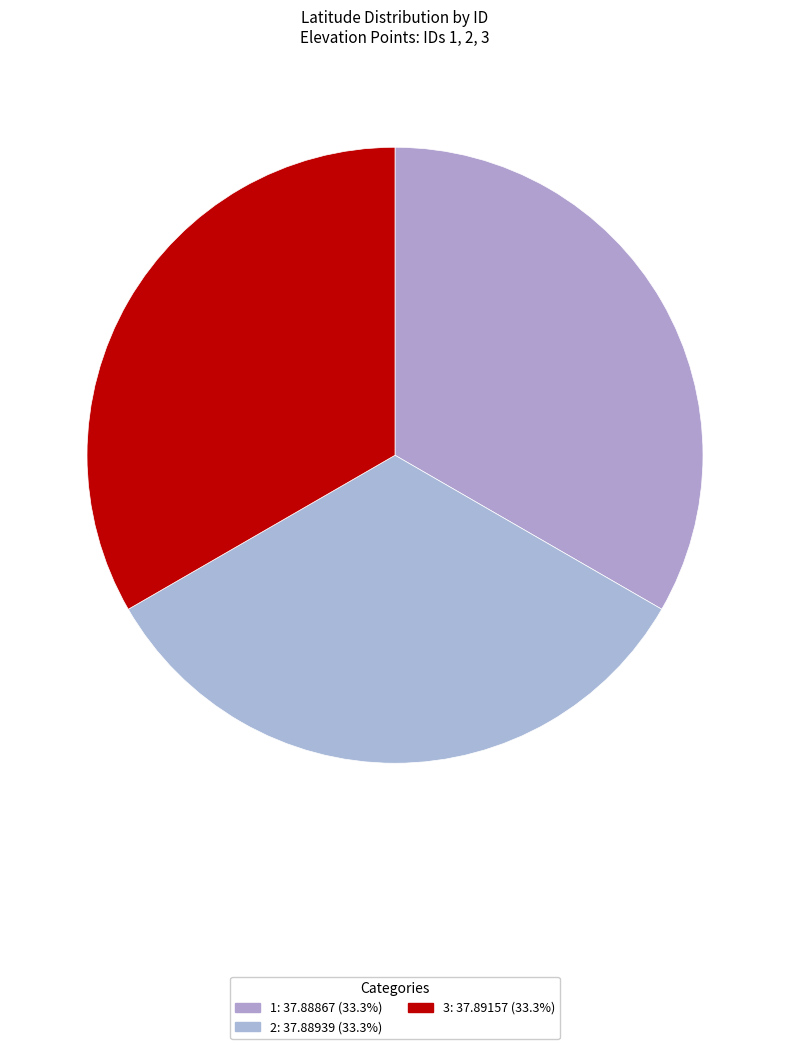

How many slices are in this pie chart?

3